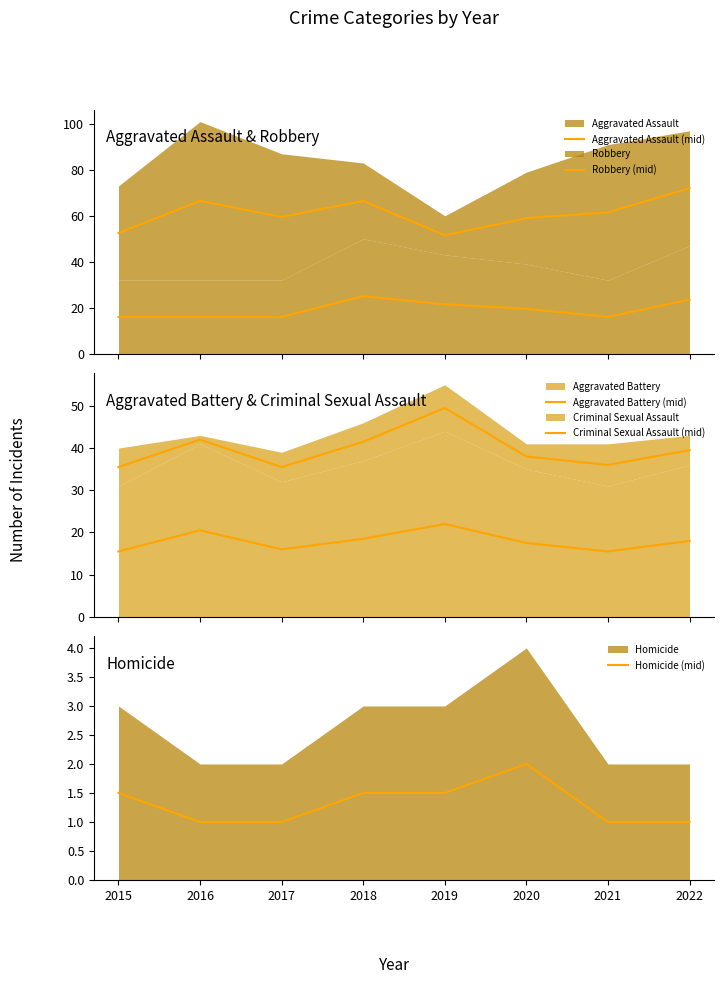

Is the value of Criminal Sexual Assault (mid) at 2022 greater than the value of Homicide (mid) at 2021?

Yes